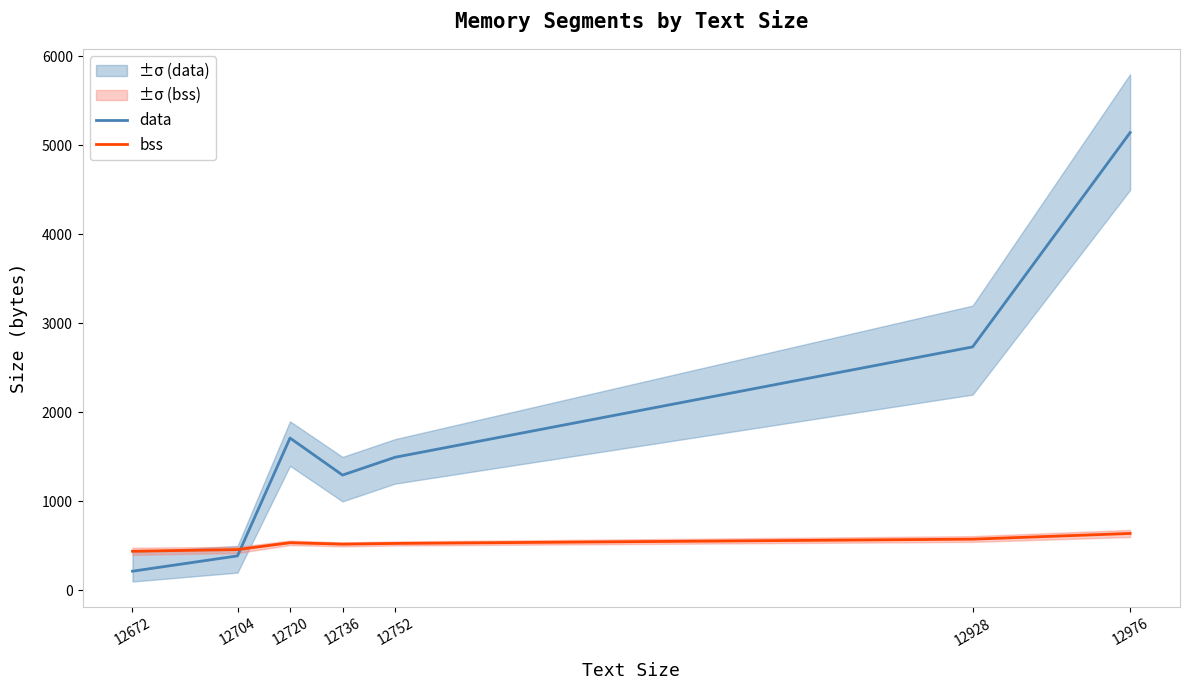

The data series shows 216 at 12672. True or false?

True